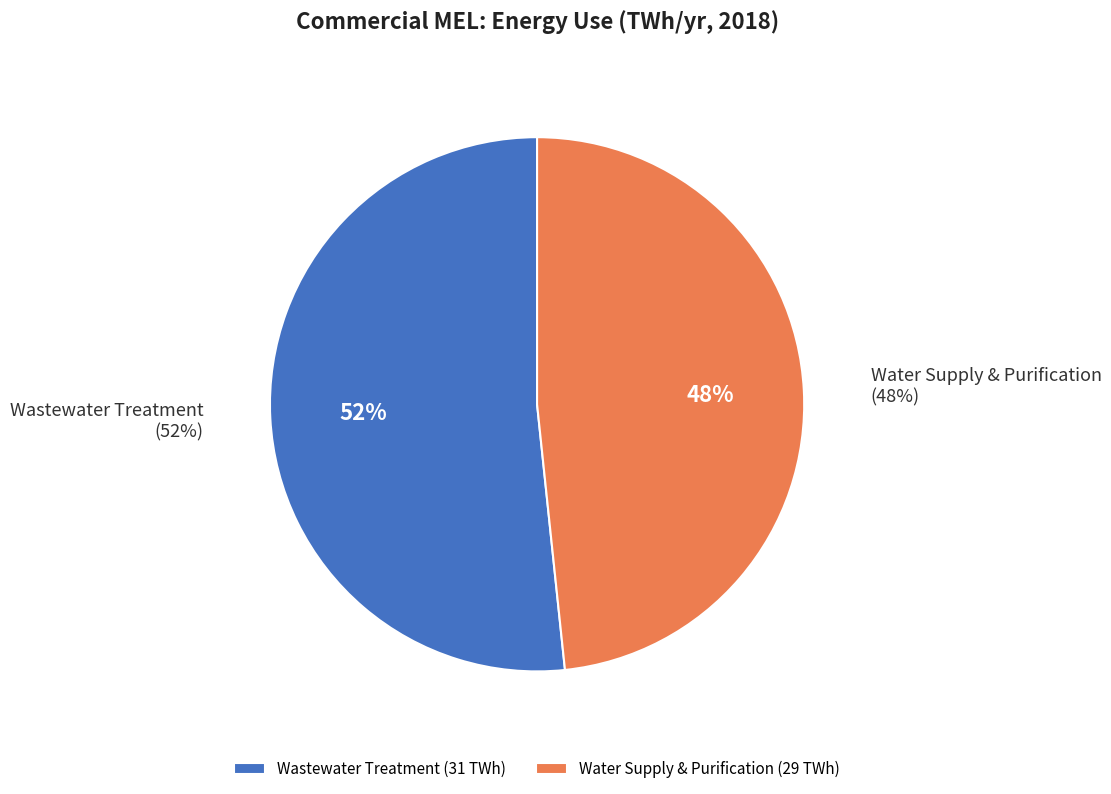

How many slices are in this pie chart?

2